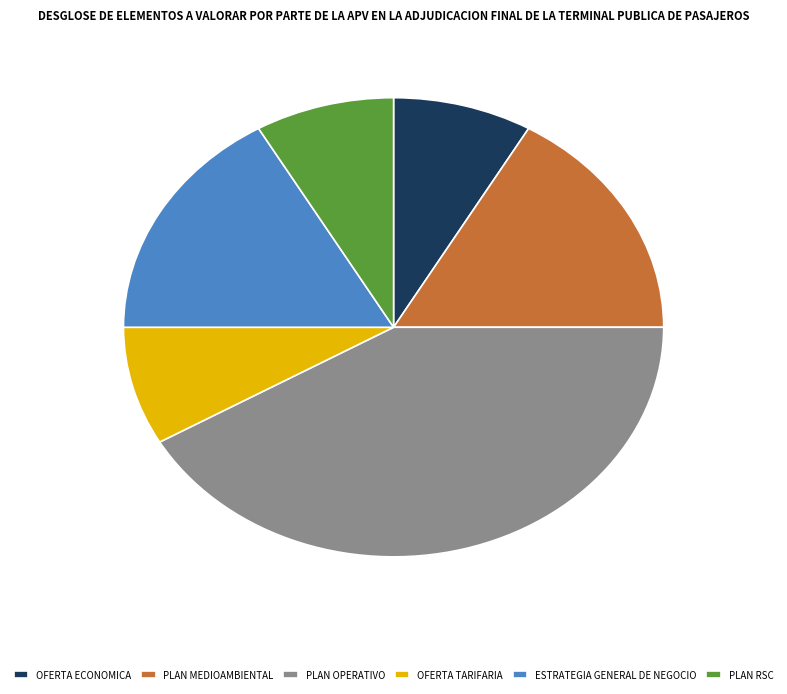

The PLAN MEDIOAMBIENTAL slice represents 24% of the pie. True or false?

False